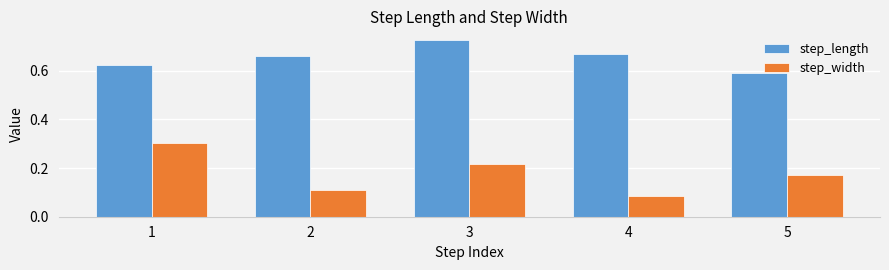

The step_width series shows 0.3 at 1. True or false?

True